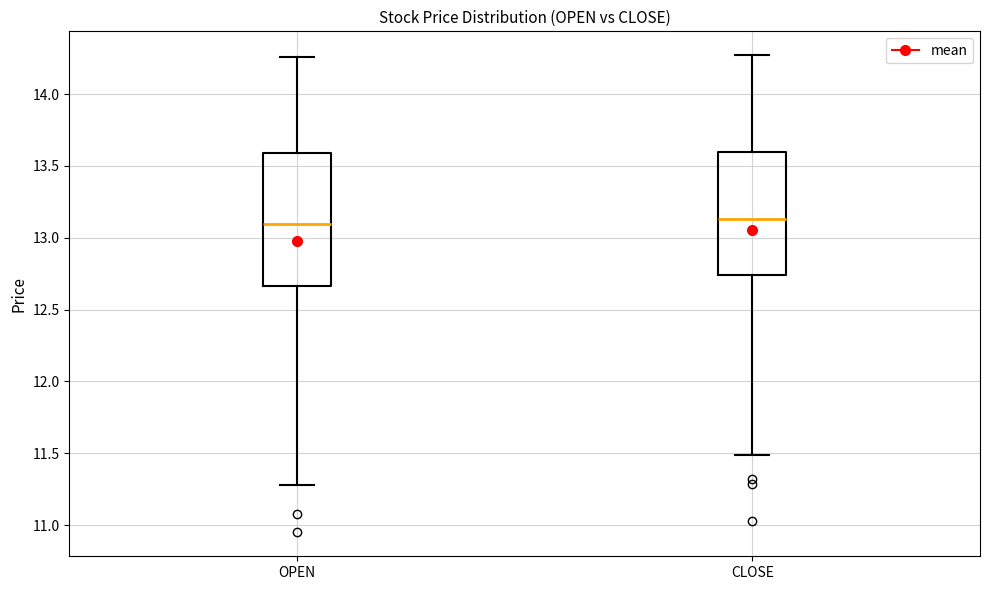

Comparing the boxes themselves (not the whiskers), which one is the tallest?

OPEN